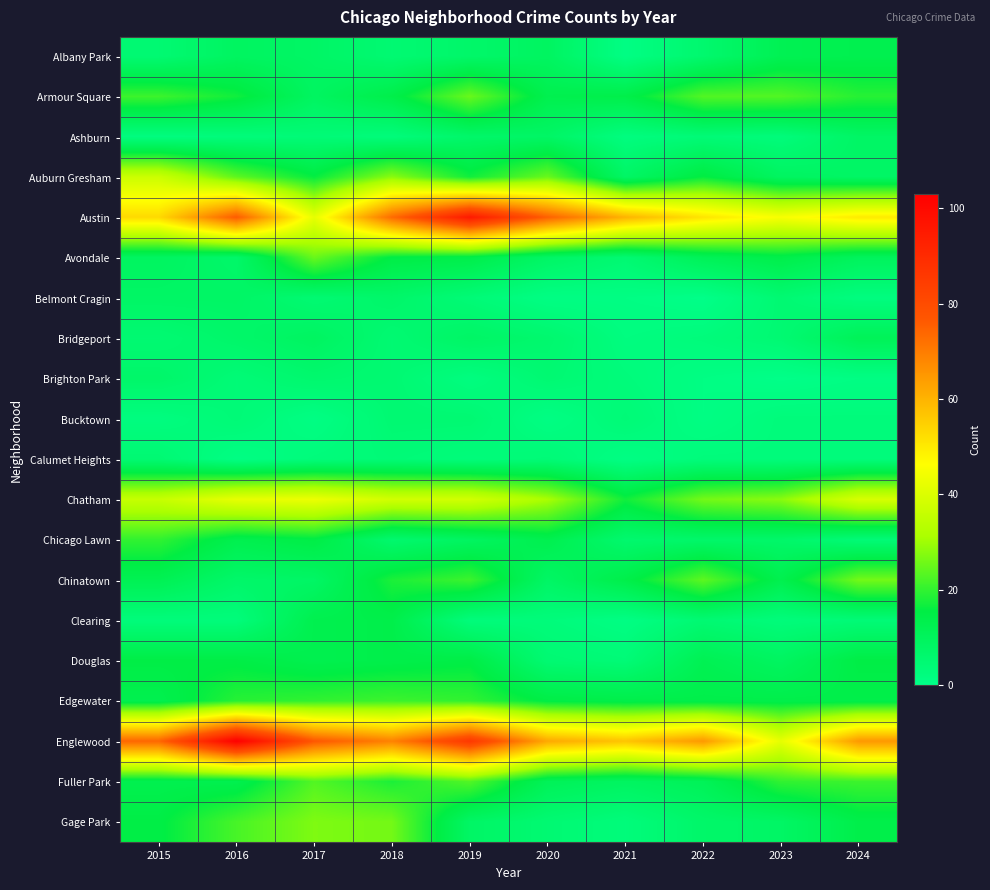

Between 2020 and 2023, which series saw the biggest shift?

Austin